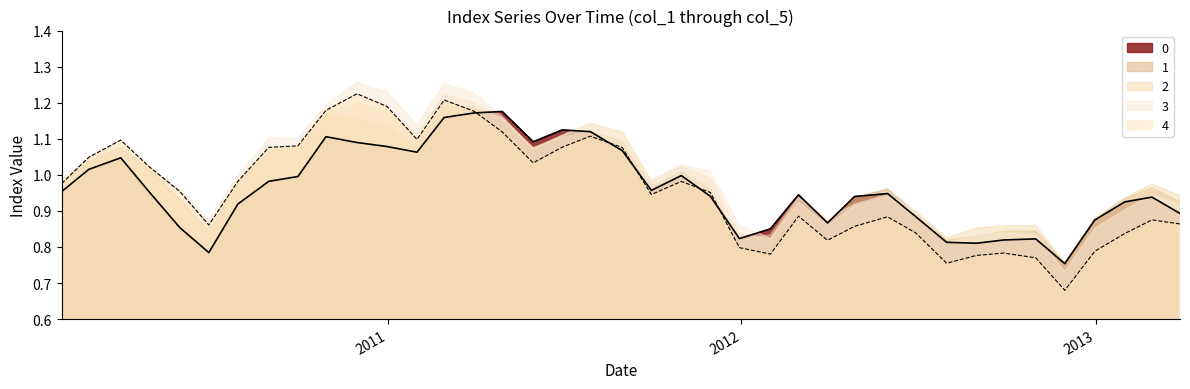

Between 20121031 and 20101130, which is larger?

20101130